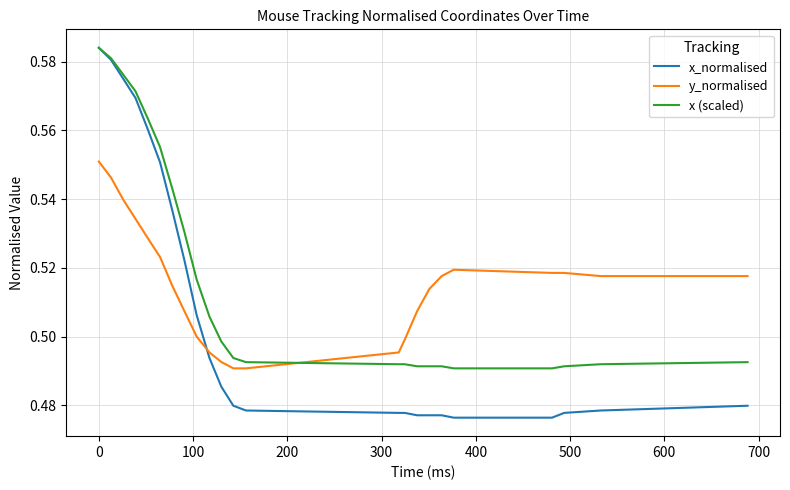

Which series has the widest spread of values?

x_normalised